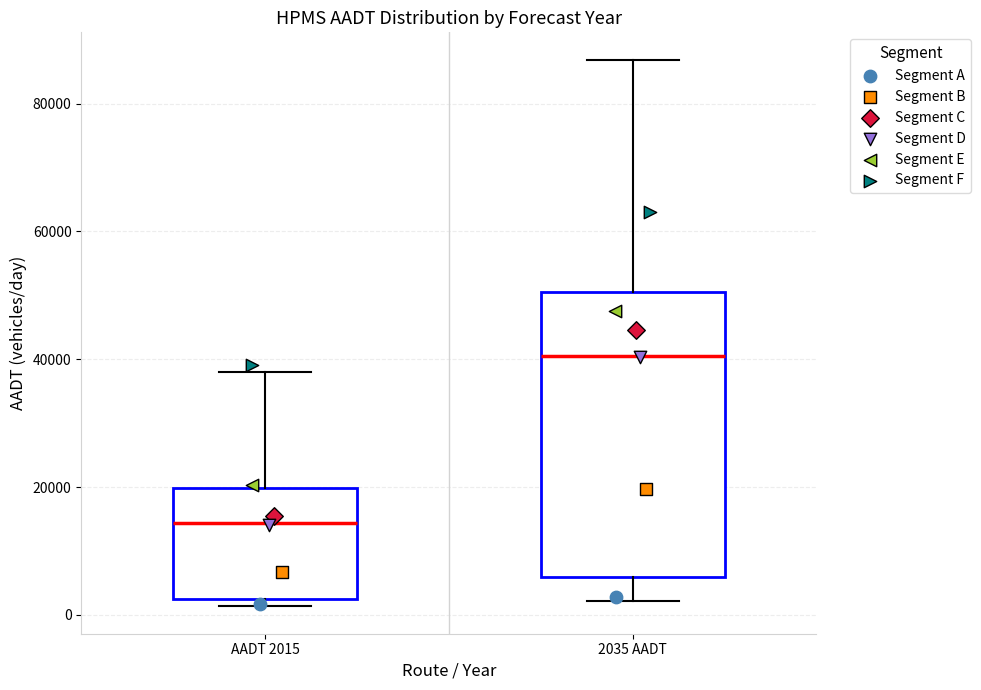

Reading left to right, transcribe this box plot: for each box, give where its median line is, the range the box spans, and where its two whiskers end, as read against the y-axis. The values are not printed on the chart, so give them approximately, as read against the axis.

AADT 2015: median 14000, box 2000 to 20000, whiskers 2000 (just below the box's lower edge) to 38000
2035 AADT: median 40000, box 6000 to 50000, whiskers 2000 to 86000